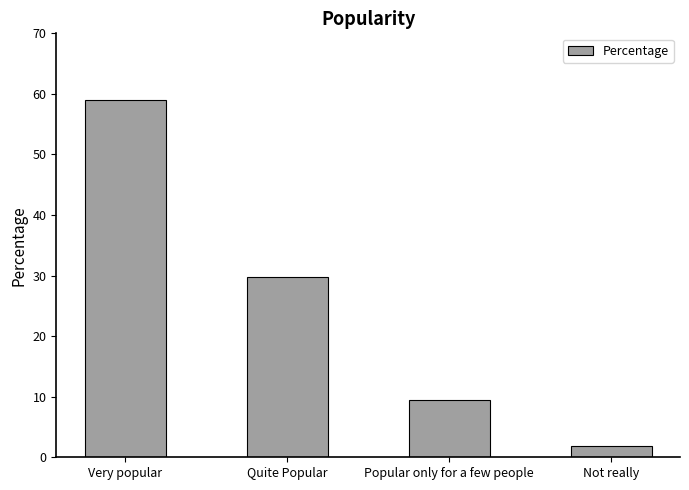

True or false: the data shows 1.8 at Not really.

True